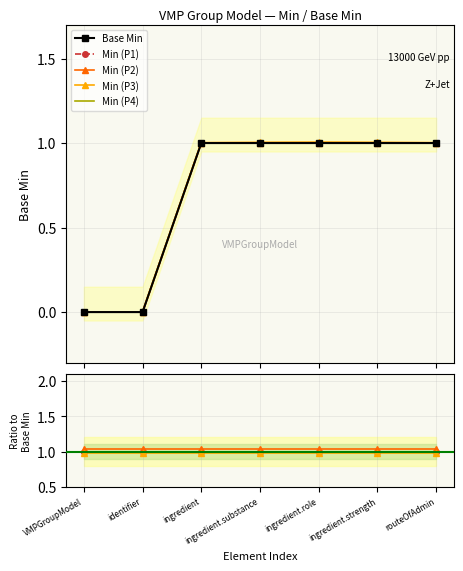

True or false: Min (P2) has more than 0 points higher than both neighbors.

True